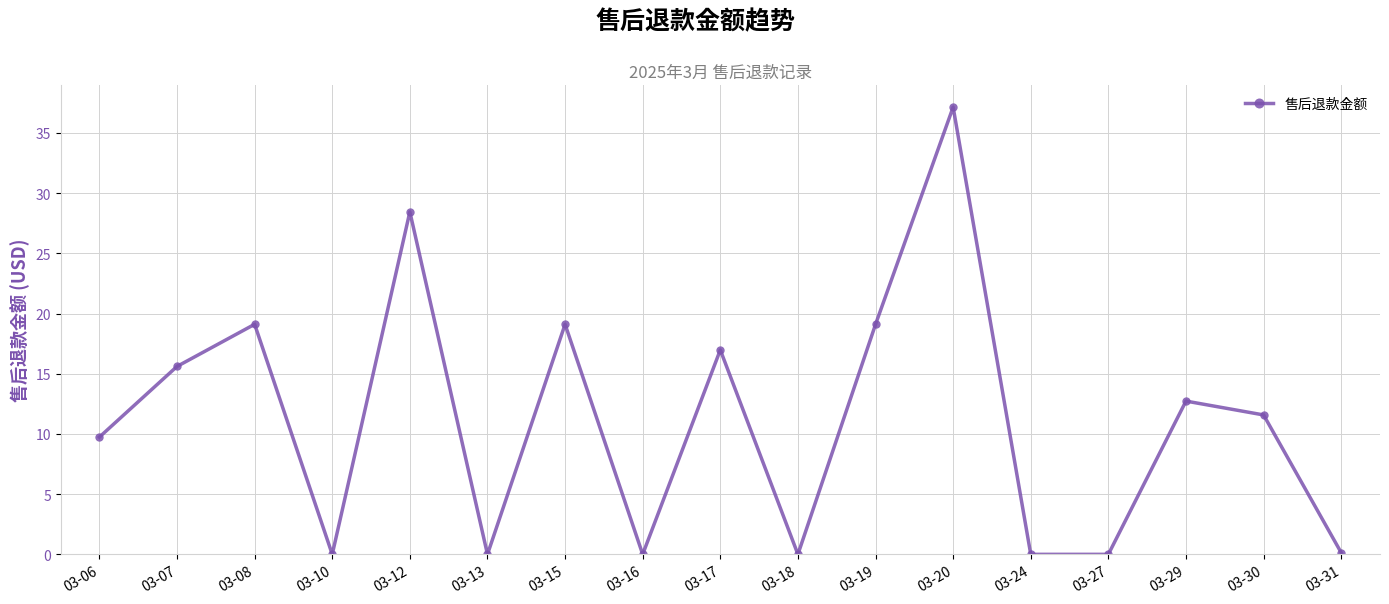

Which label corresponds to the largest value in the chart?

03-20